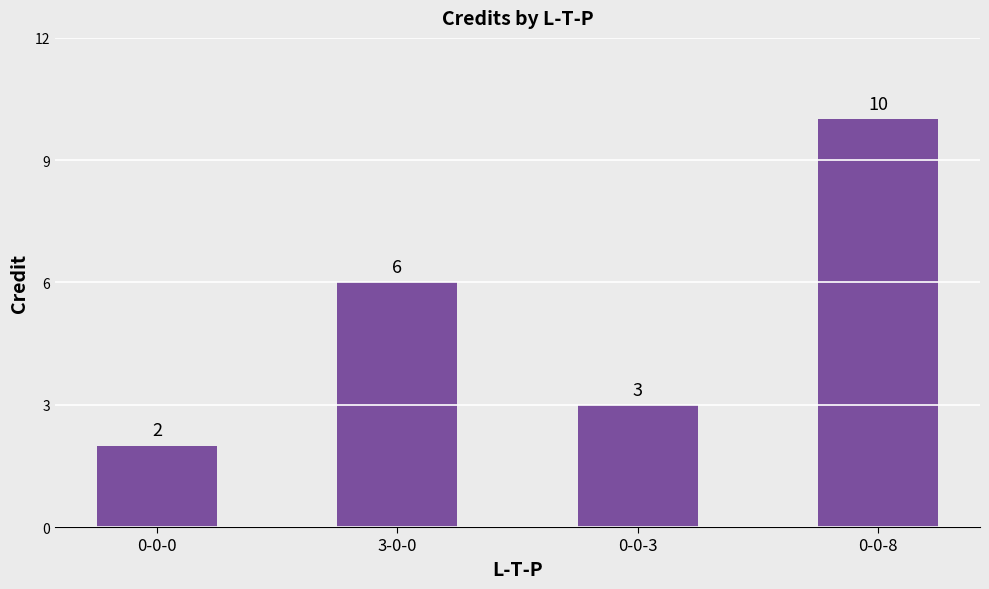

The value at 0-0-8 is 16. True or false?

False